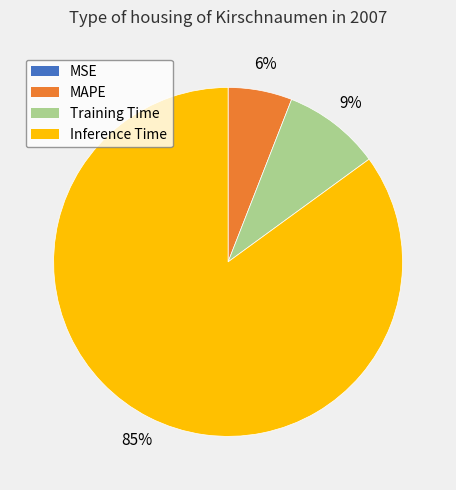

What percentage is the Inference Time slice, to the nearest percent?

85%